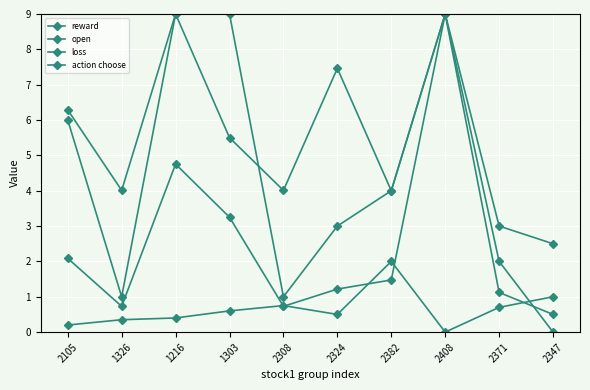

Which series has the largest range (max minus min)?

action choose